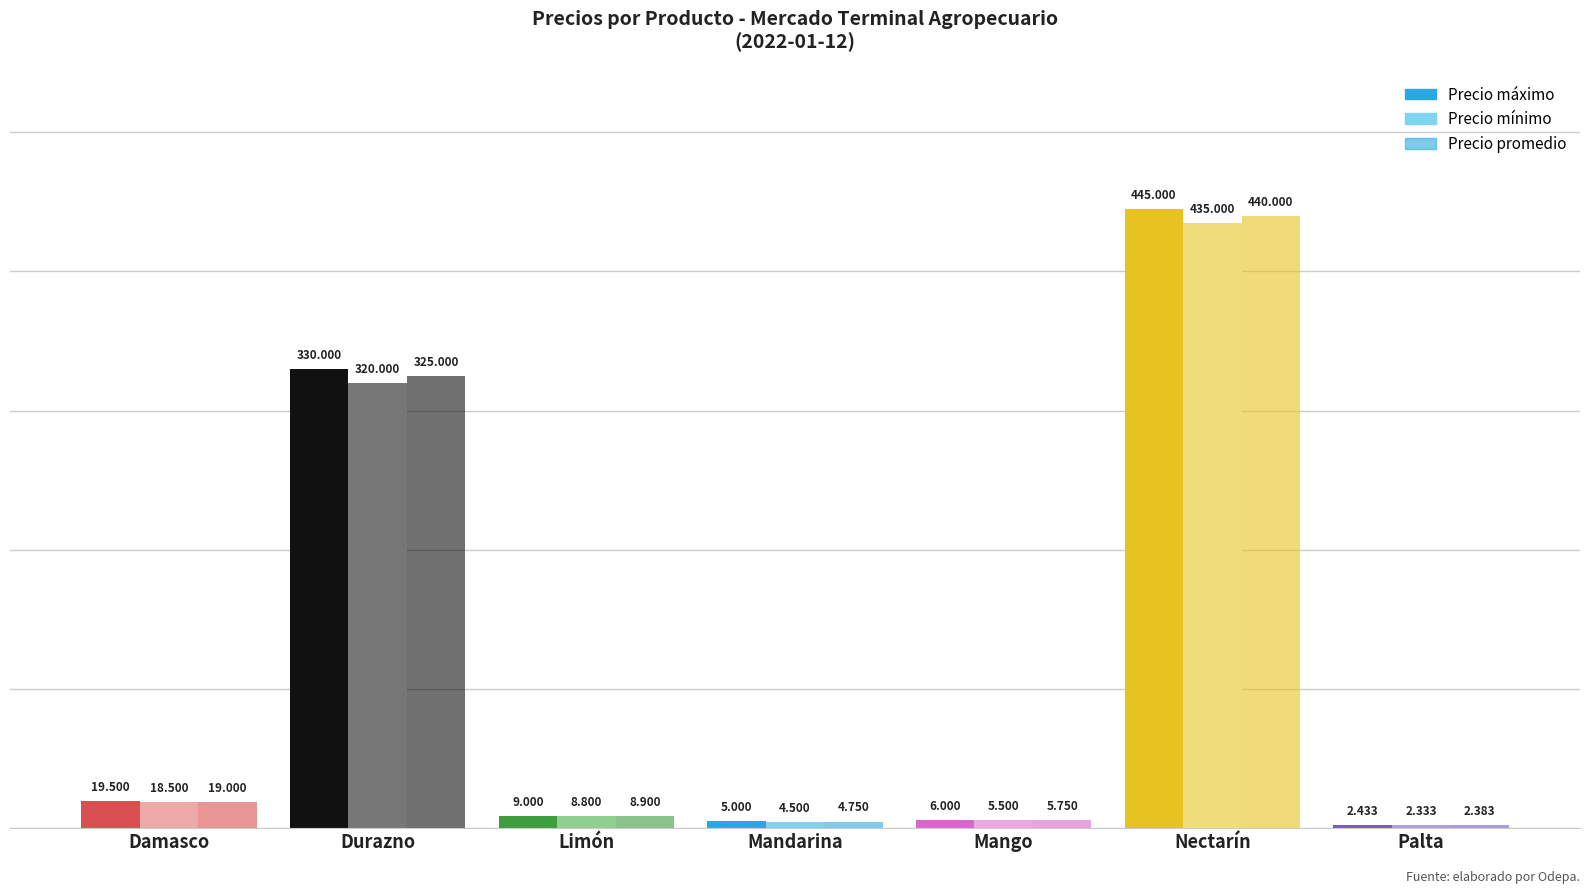

At which label does Precio promedio first exceed 8900?

Damasco